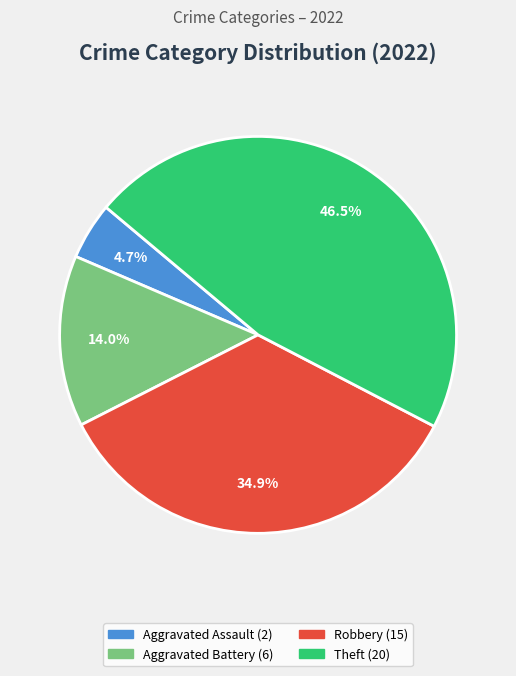

Is there a majority slice in this chart?

No